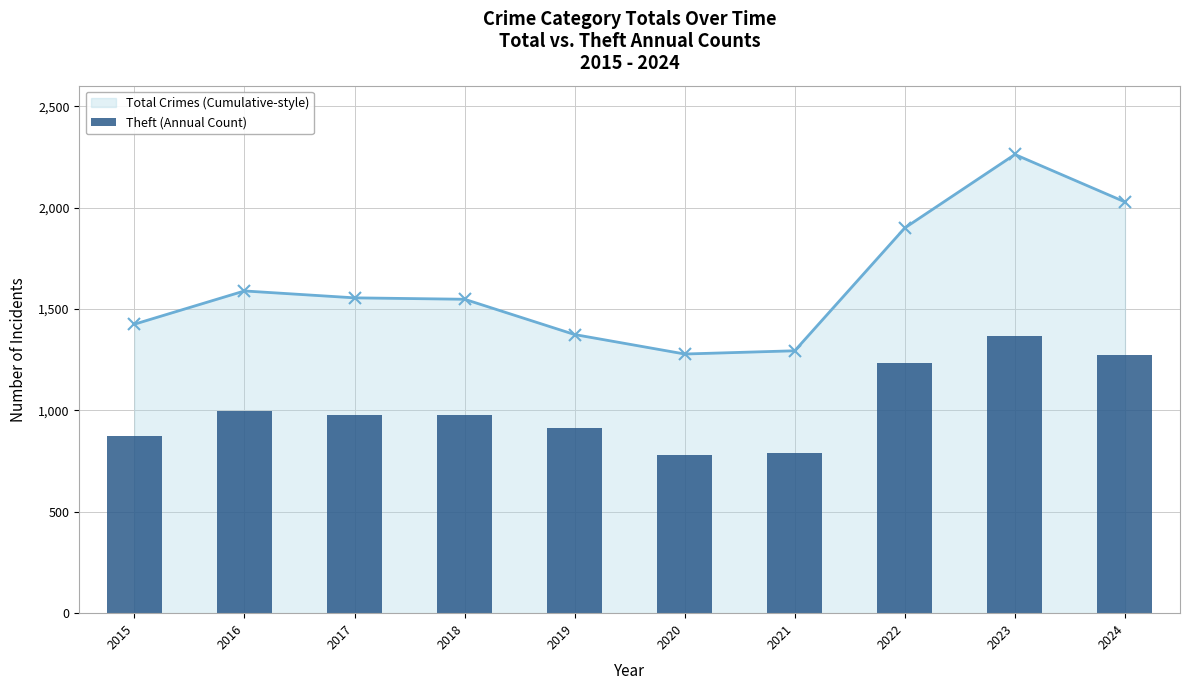

Rank the series by their maximum value, from highest to lowest.

Total Crimes (Cumulative-style), Theft (Annual Count)